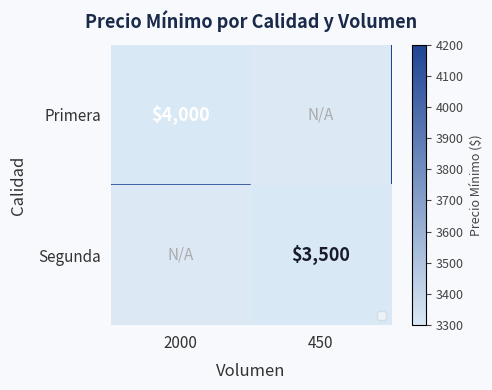

At which category is the sum across all series the highest?

2000